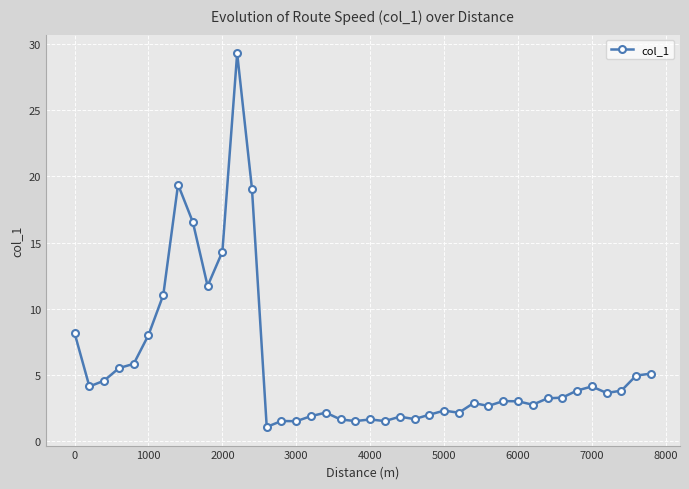

What is the average value?

5.7